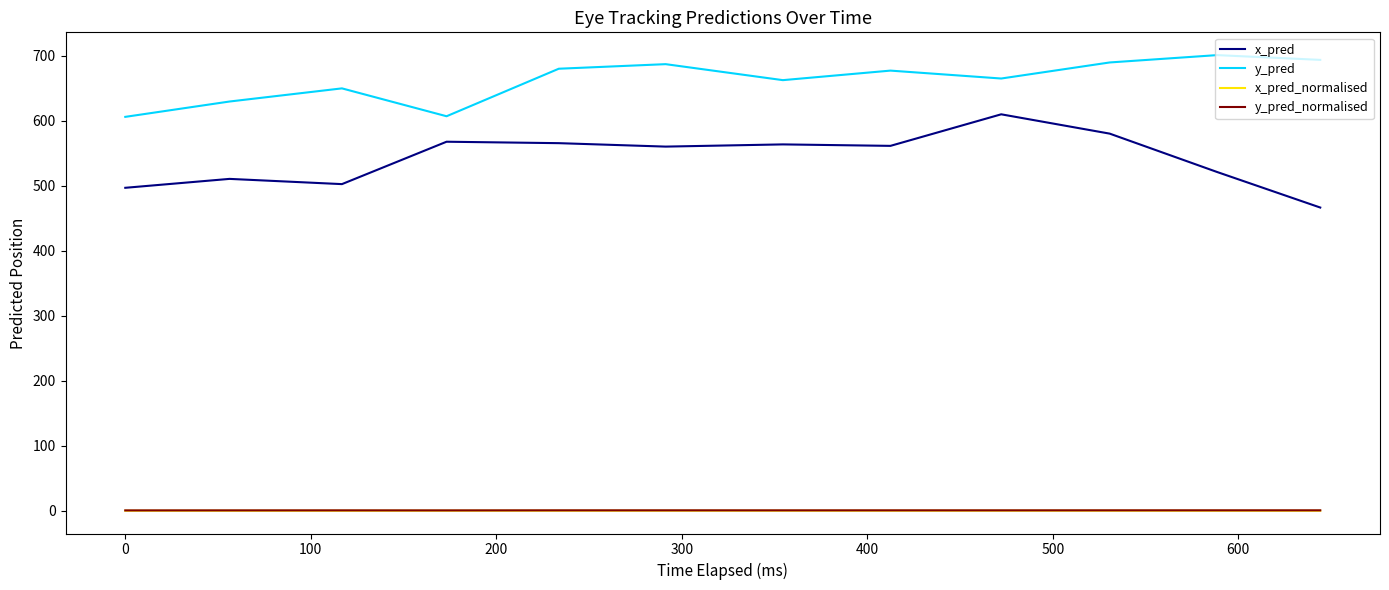

True or false: y_pred and x_pred_normalised intersect in this chart.

False